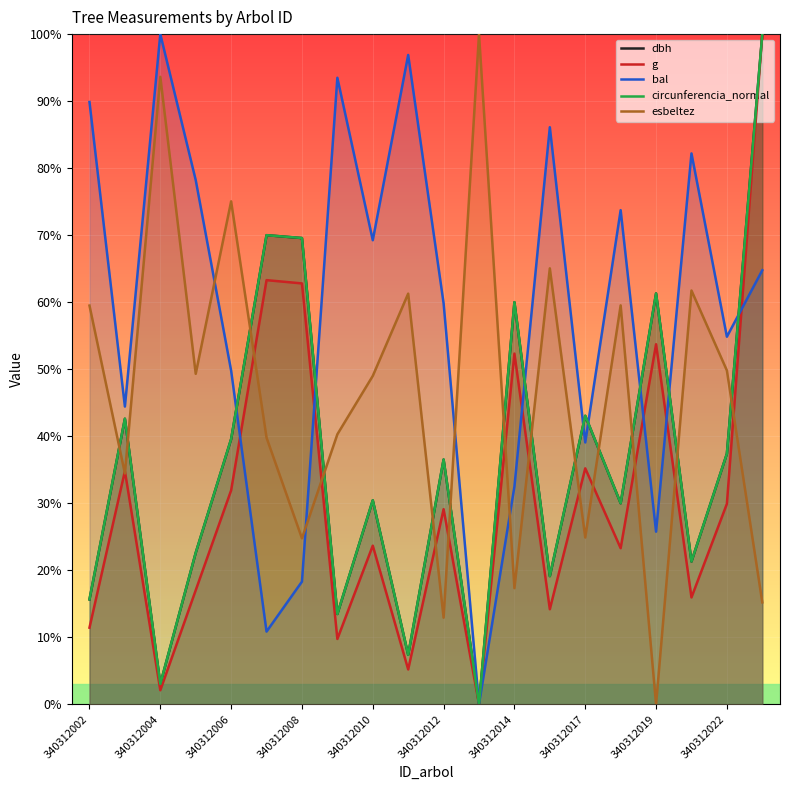

What is the total value across all series at 340312008?

245.0